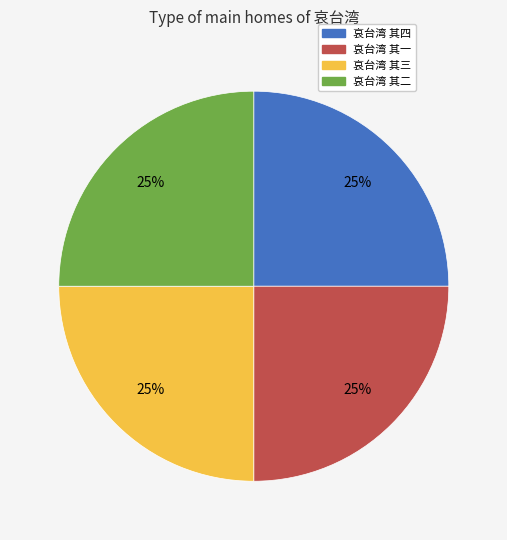

What is the ratio of the value at 哀台湾 其一 to the value at 哀台湾 其四?

1.0